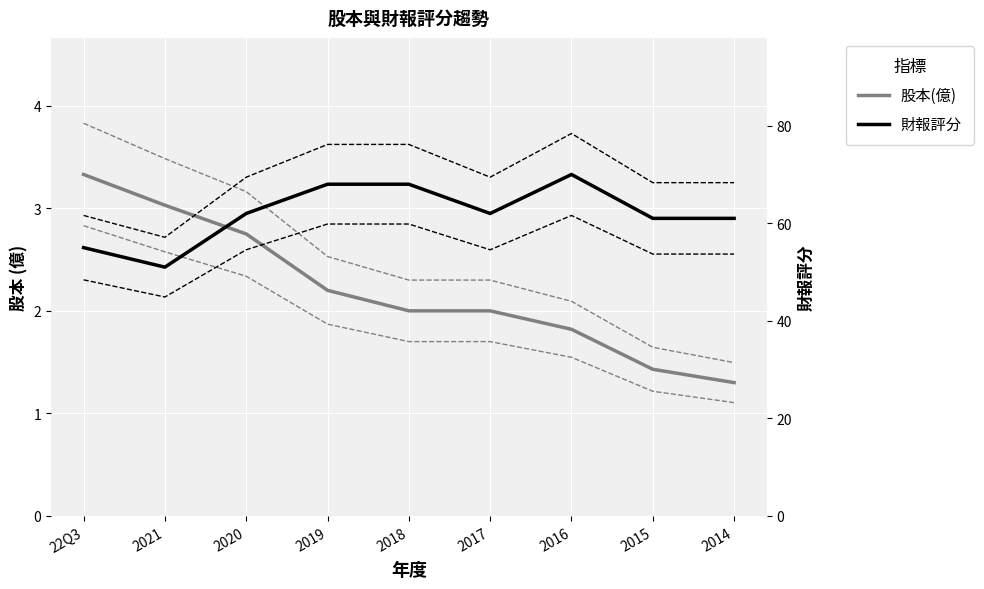

At which category is the sum across all series the highest?

2016